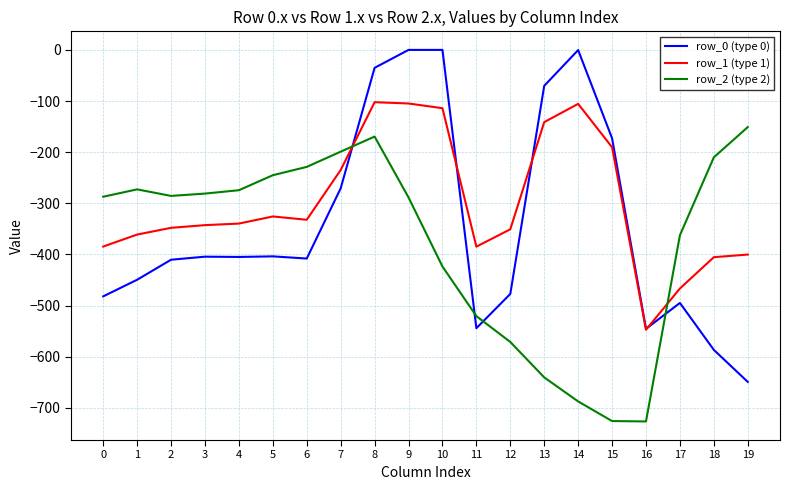

Is it true that row_2 (type 2) equals -281.0 at 3?

True